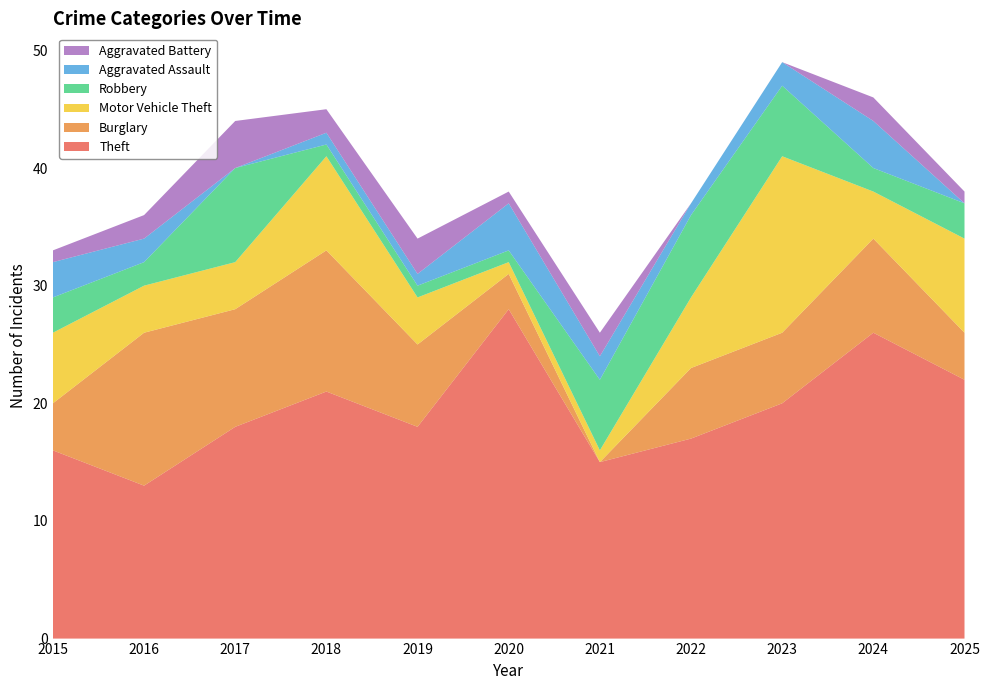

Reading left to right, transcribe all the data shown in this chart.

Theft: 16	13	18	21	18	28	15	17	20	26	22
Burglary: 4	13	10	12	7	3	0	6	6	8	4
Motor Vehicle Theft: 6	4	4	8	4	1	1	6	15	4	8
Robbery: 3	2	8	1	1	1	6	7	6	2	3
Aggravated Assault: 3	2	0	1	1	4	2	1	2	4	0
Aggravated Battery: 1	2	4	2	3	1	2	0	0	2	1